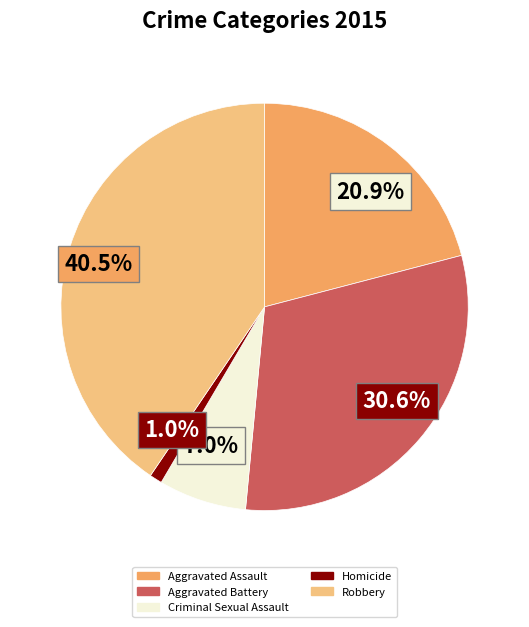

What is the smallest slice in the pie chart?

Homicide